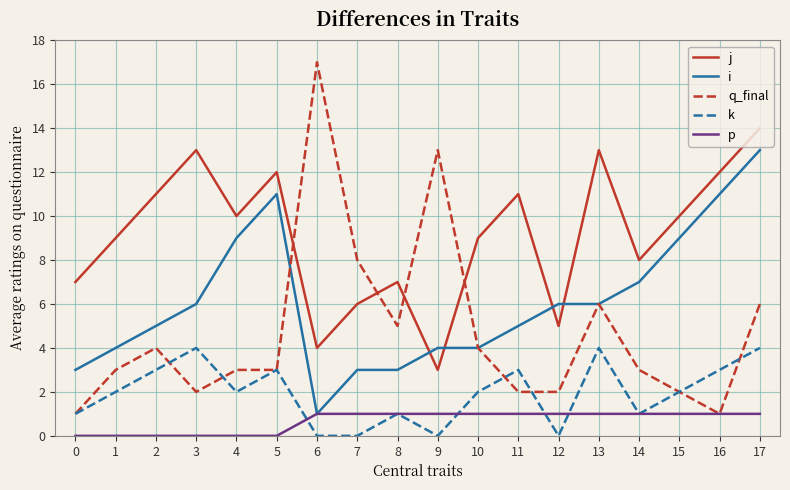

What are all the series names shown in the legend?

j, i, q_final, k, p